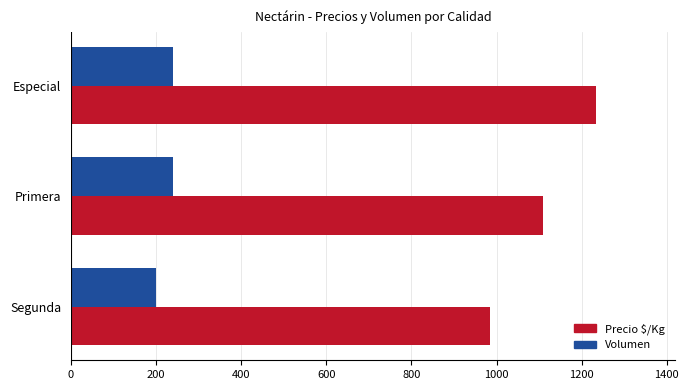

What is the lowest value of the Precio $/Kg series?

984